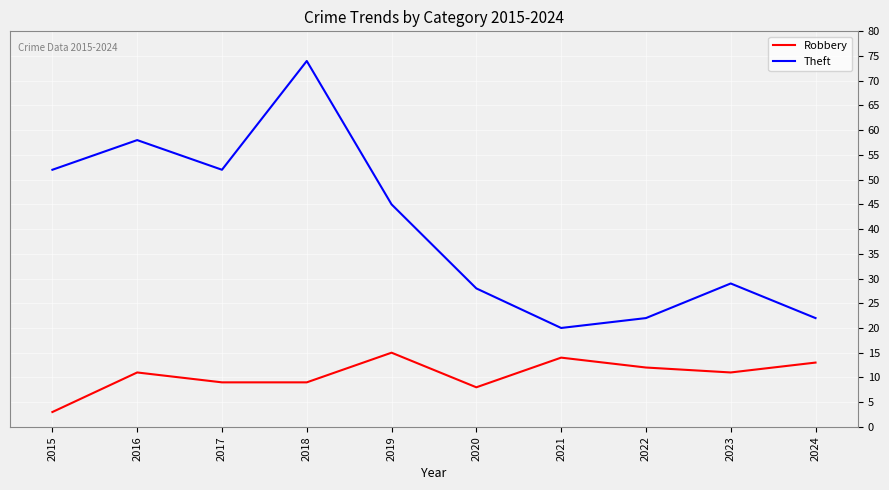

Where is the first local maximum for Theft?

2016